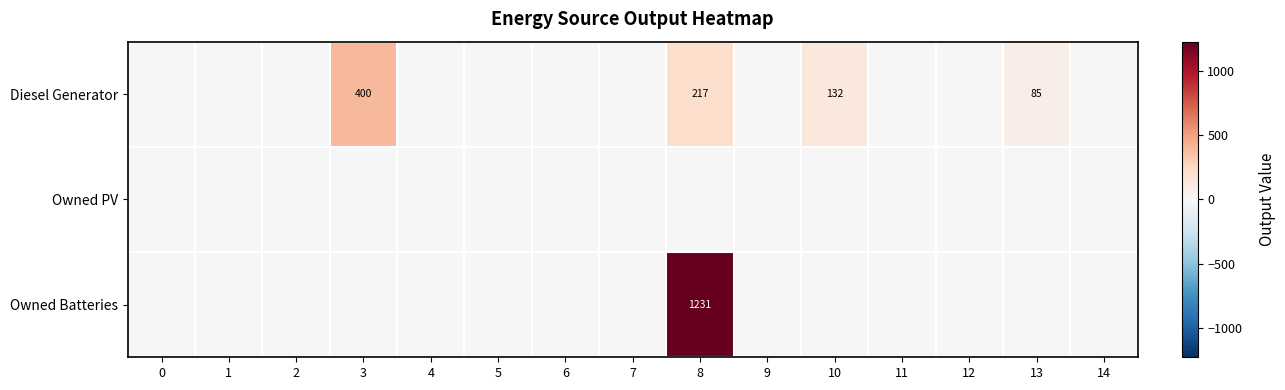

The value of Diesel Generator at 3 is 400.0. True or false?

True